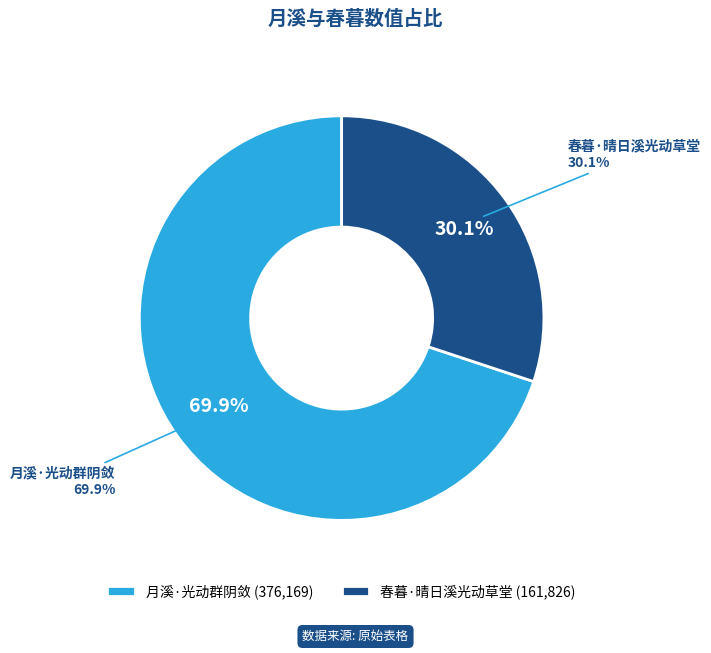

What is the change in value from 月溪·光动群阴敛 to 春暮·晴日溪光动草堂?

-214343